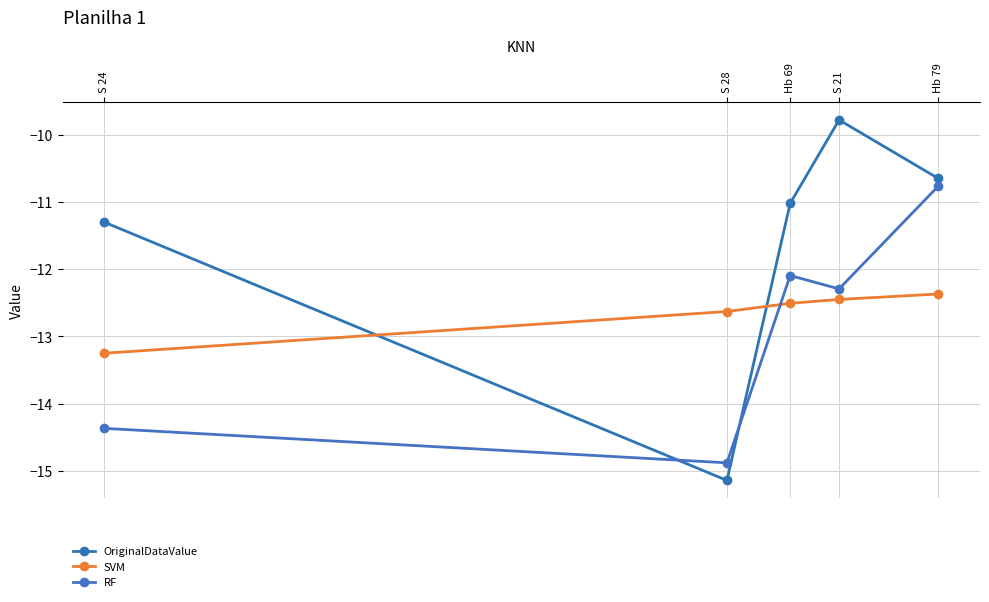

Which series has the largest total across all categories?

OriginalDataValue